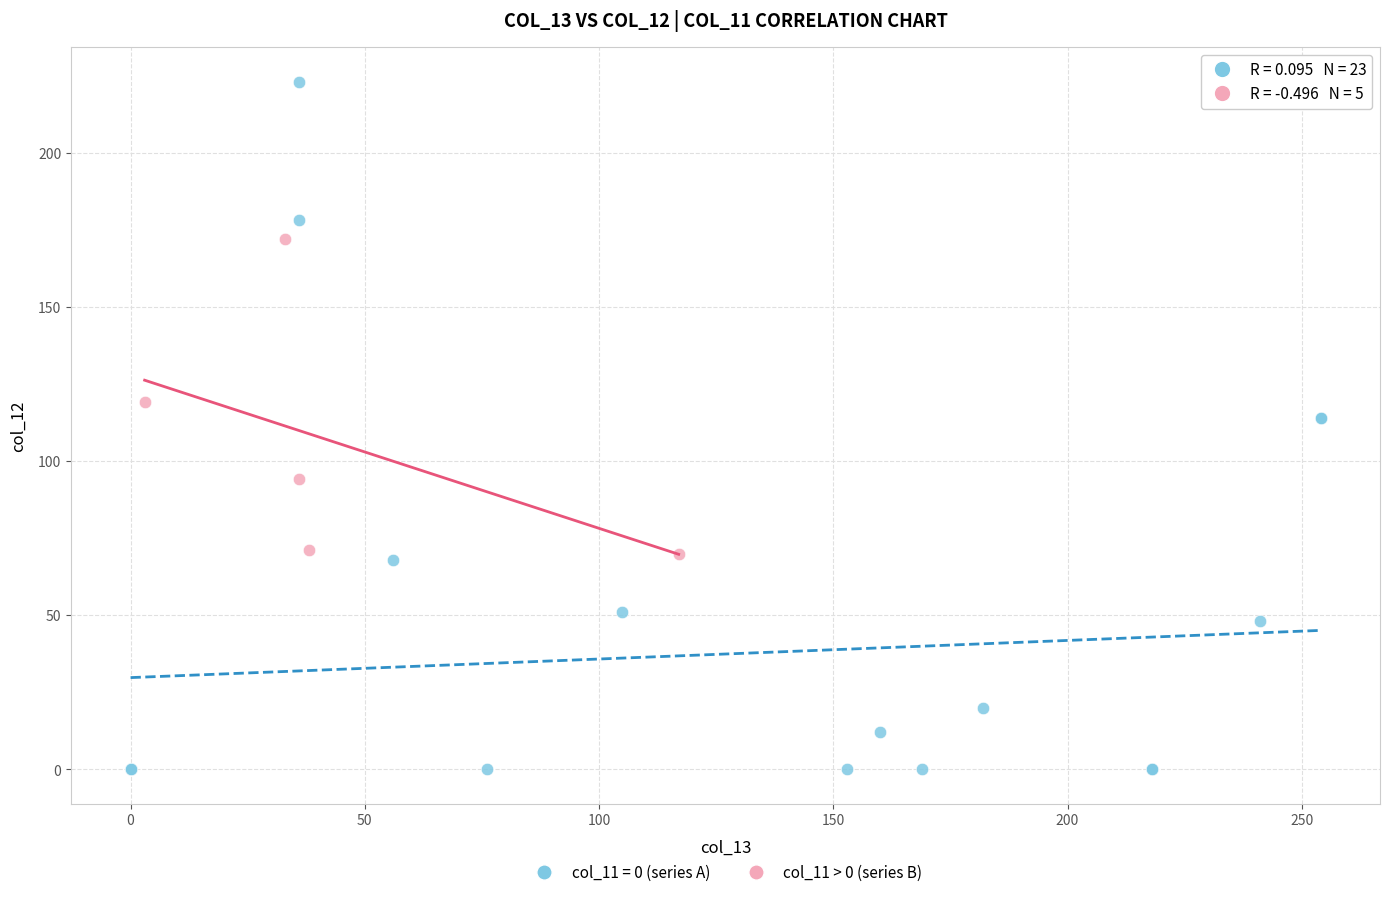

Which series contains the highest Y value?

col_11 = 0 (series A)